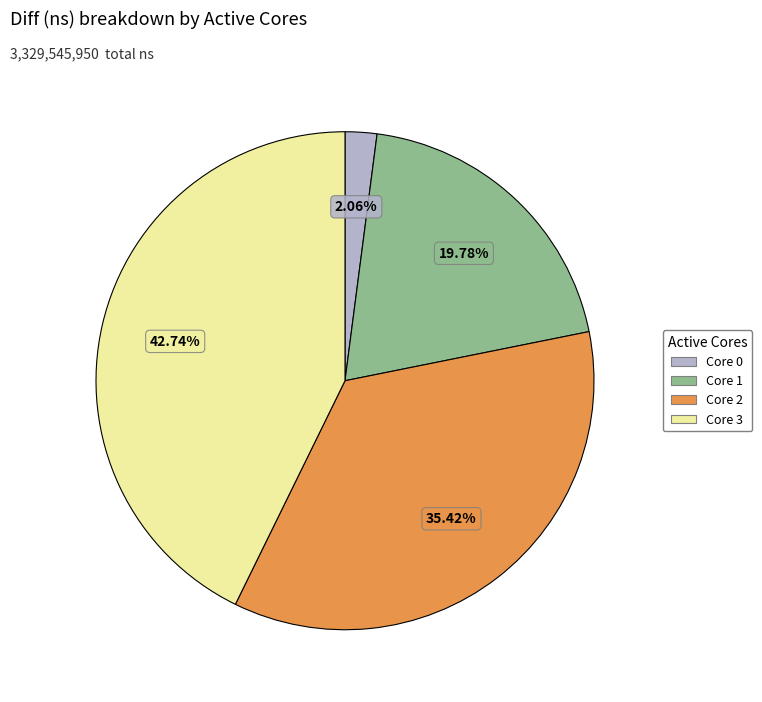

What is the ratio of the value at Core 3 to the value at Core 1?

2.2